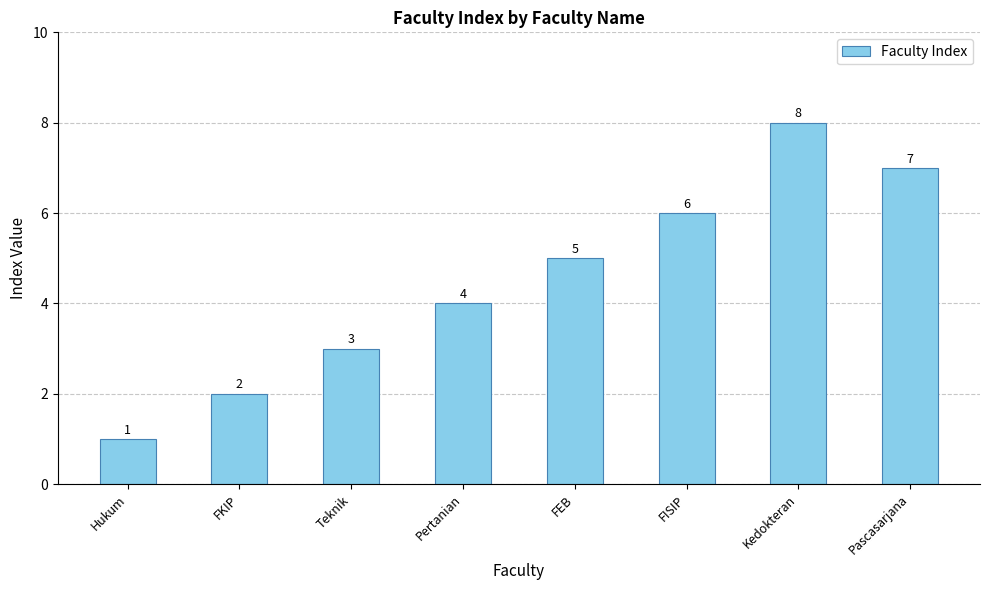

At which label is the value closest to 4?

Pertanian